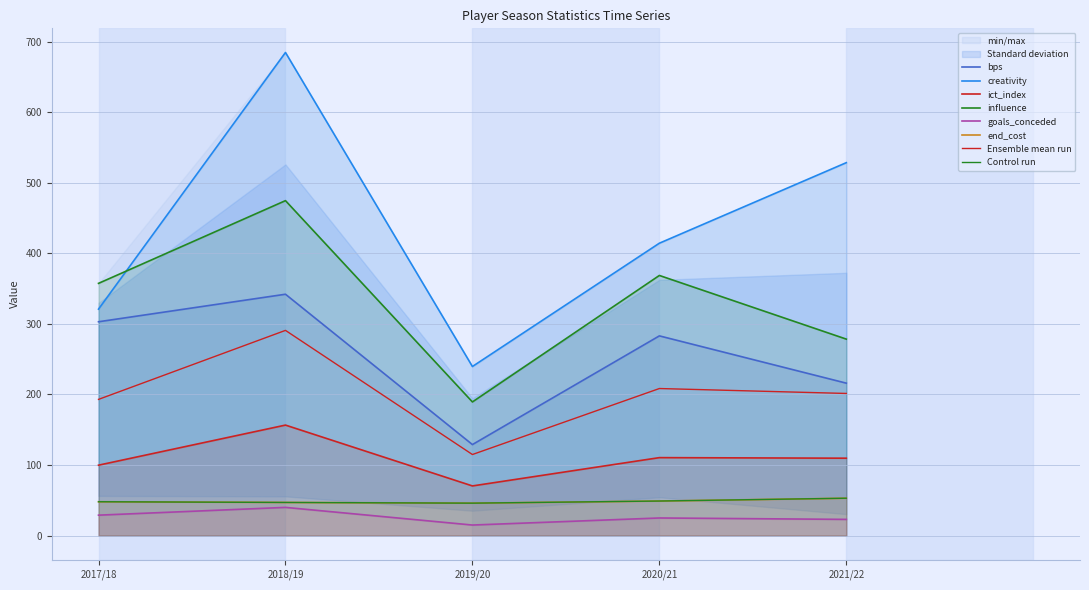

What is the sum of the goals_conceded values at 2020/21 and 2018/19?

65.0